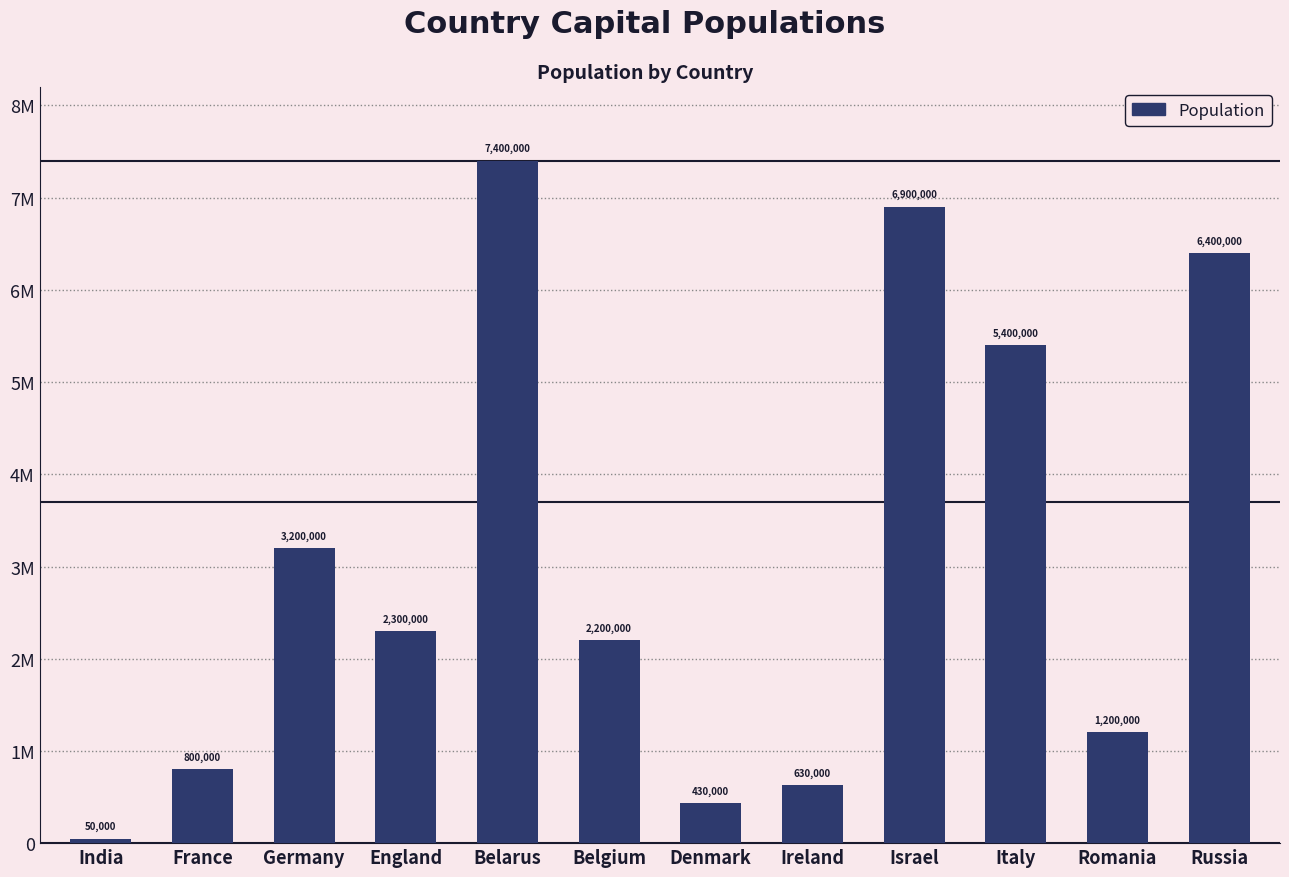

What is the sum of all values?

36910000